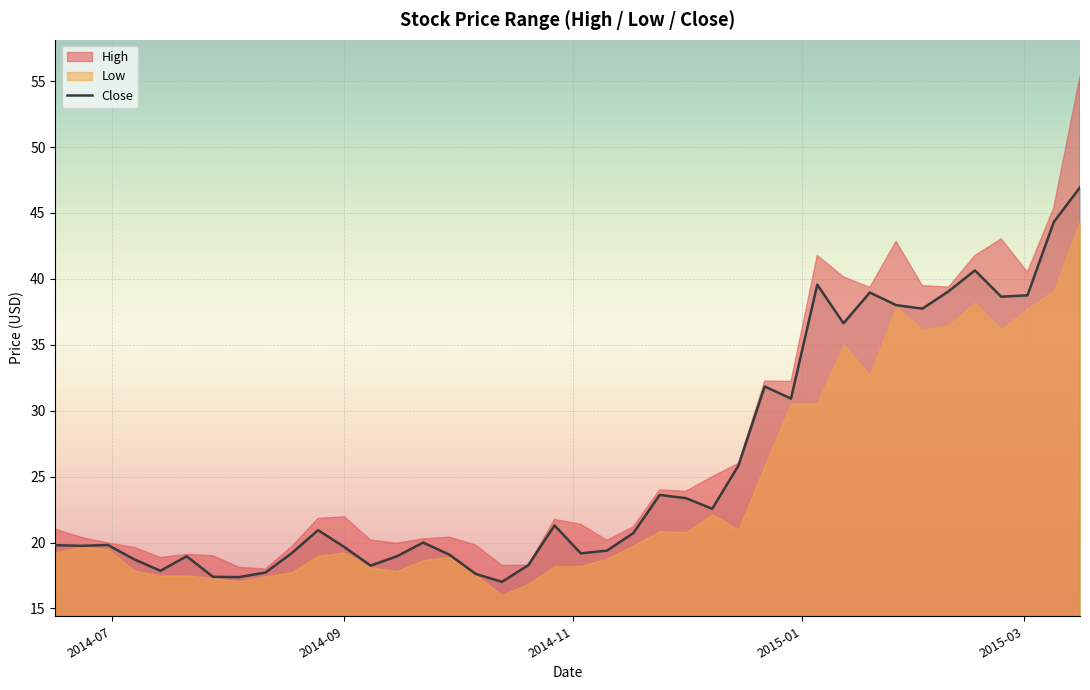

What is the lowest value of the Close series?

17.0